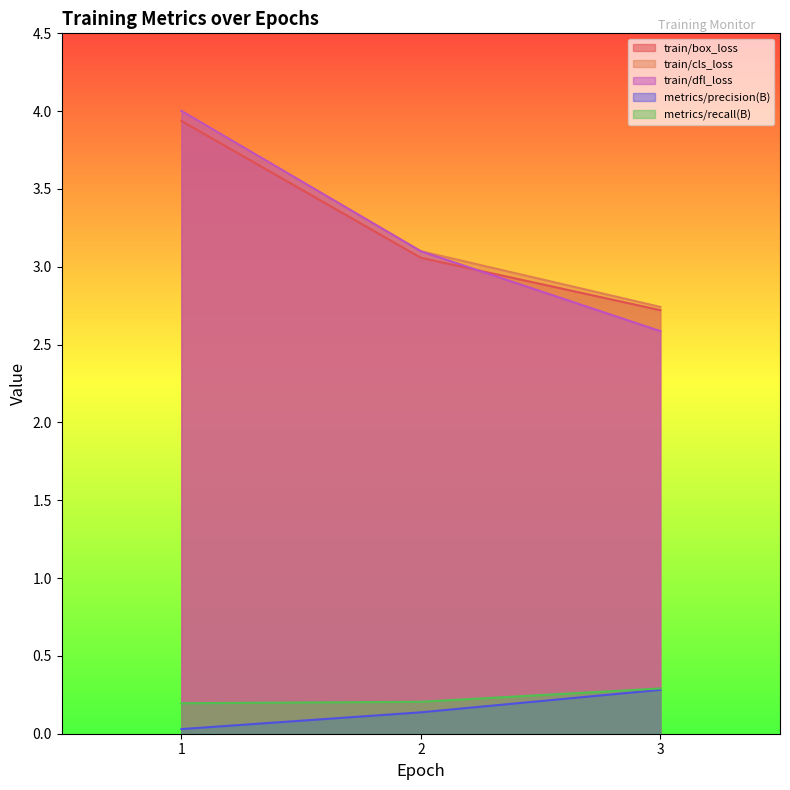

The train/box_loss series shows 3.1 at 2. True or false?

True